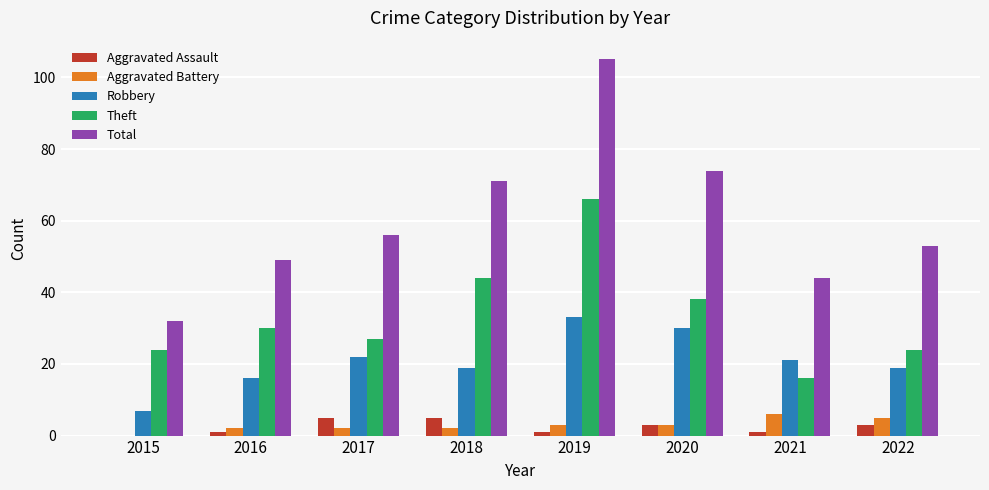

How many groups of bars are there?

8